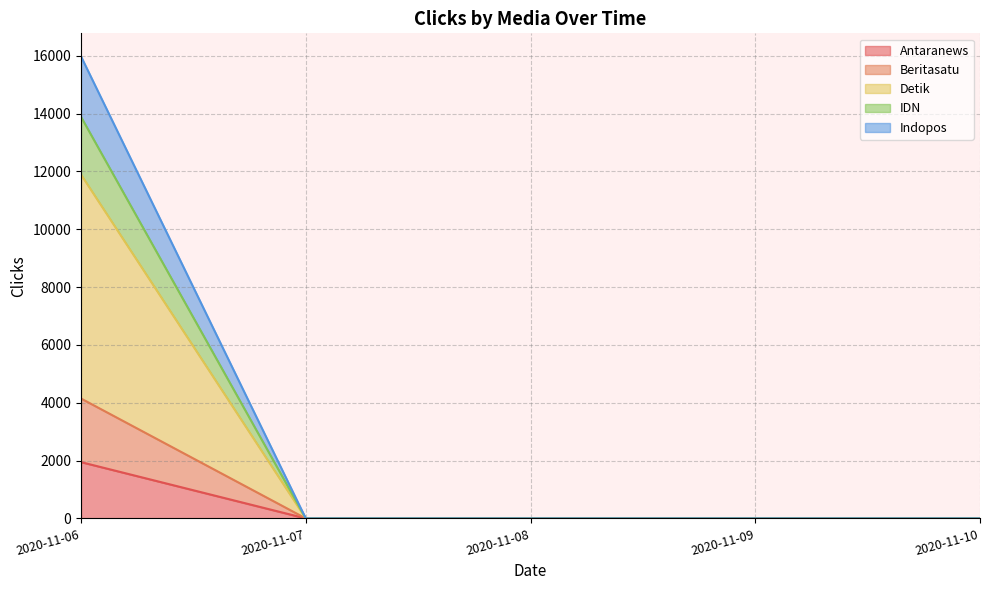

How many values in the Indopos series exceed 0?

1